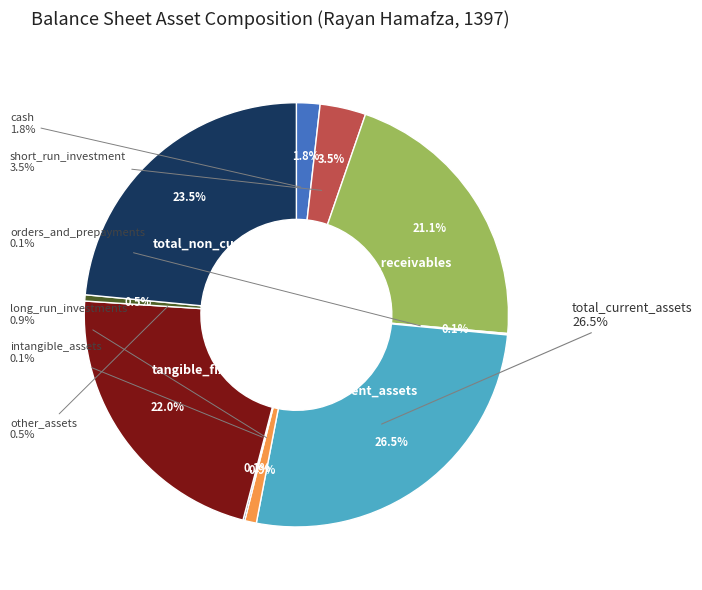

To the nearest percent, what is the combined percentage of tangible_fixed_assets and commercial_receivables?

43%